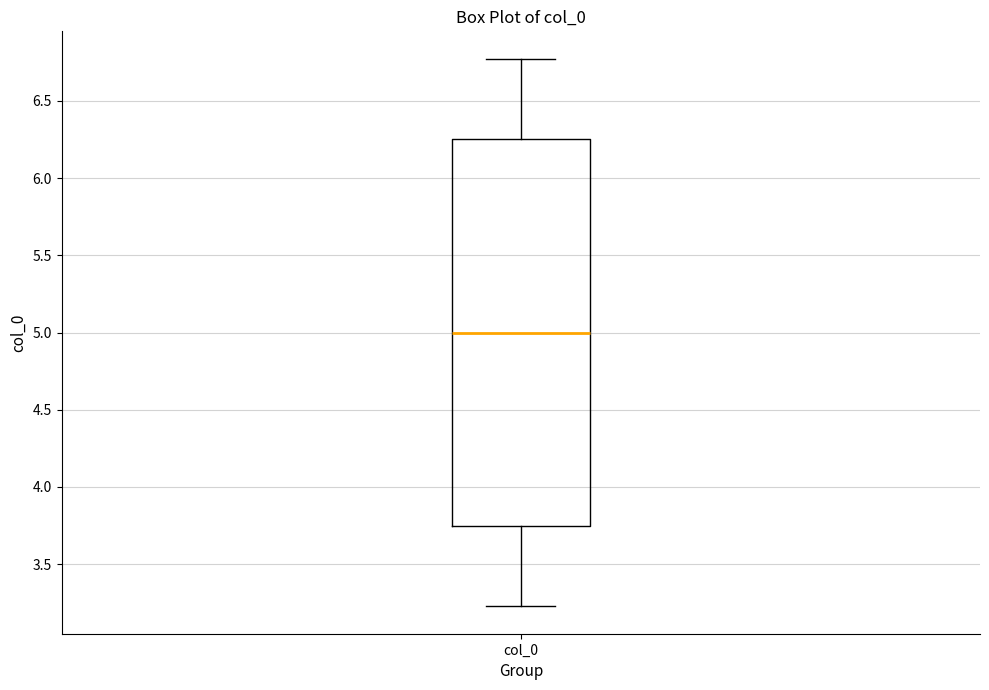

Where does the median line of the box for col_0 sit on the y-axis? The values are not printed on the chart, so give them approximately, as read against the axis.

5.00